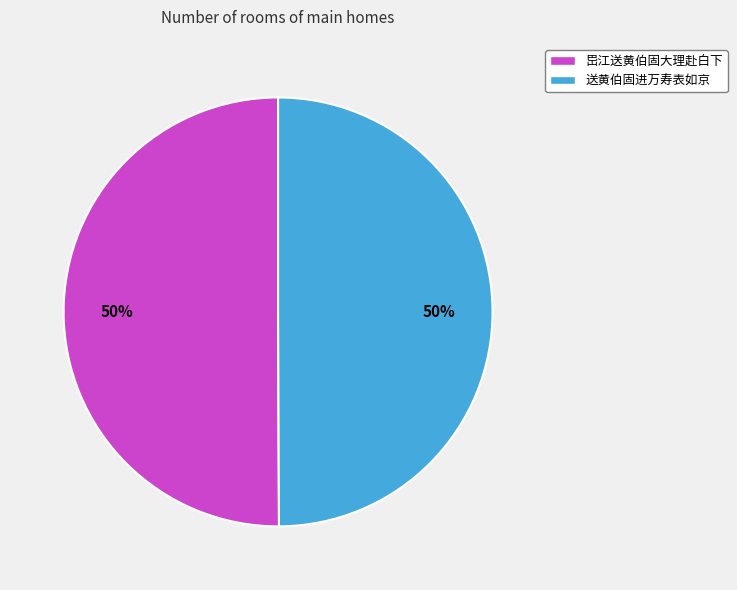

Is the sum of 岊江送黄伯固大理赴白下 and 送黄伯固进万寿表如京 greater than half?

Yes